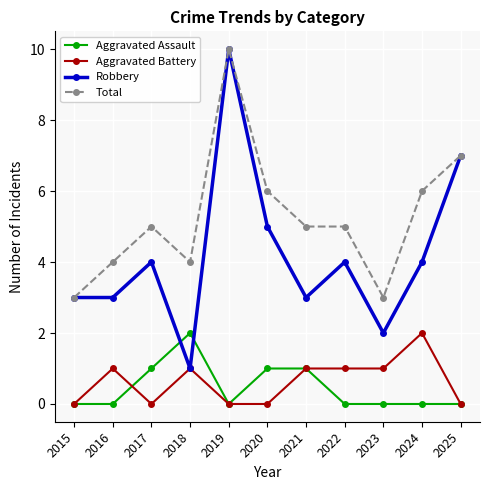

What is the value of the Total point at the 8th from the left?

5